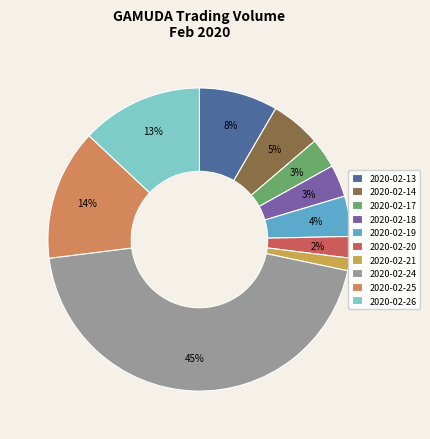

Which has a higher value, 2020-02-13 or 2020-02-18?

2020-02-13